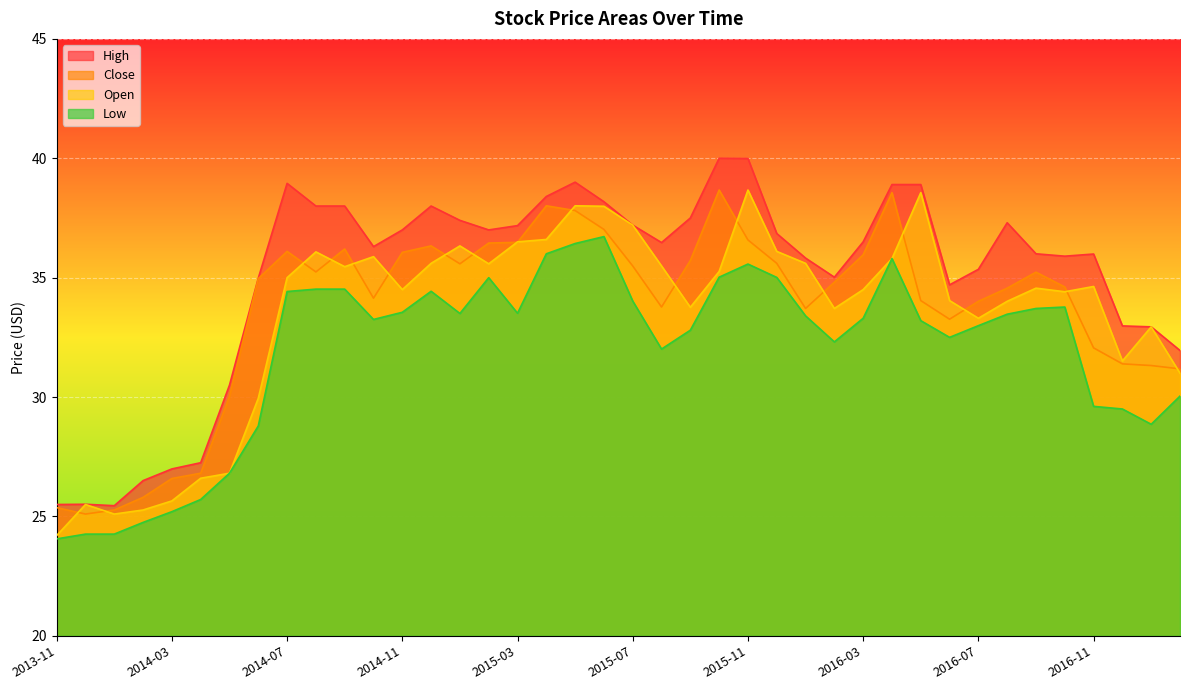

What is the difference between the High values at 2013-11 and 2016-12?

7.5